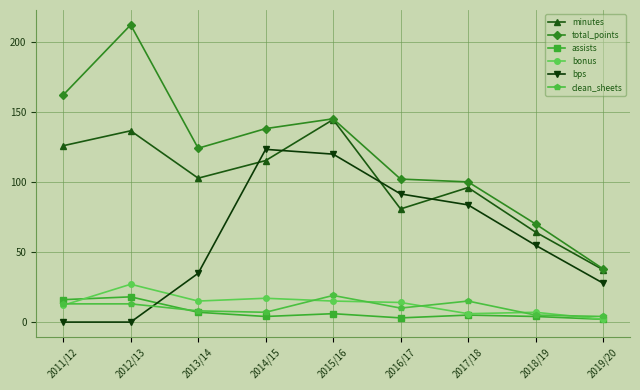

Which series has the largest range (max minus min)?

total_points